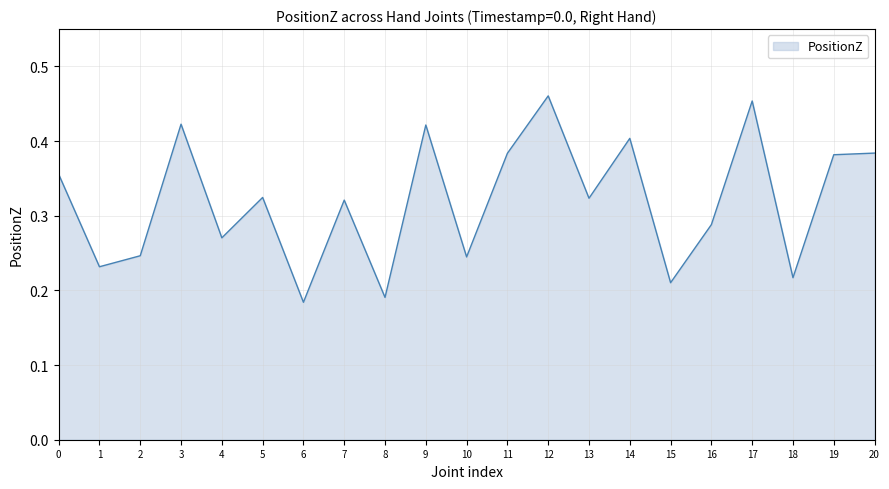

Is it true that the value at 9 is 0.4?

True